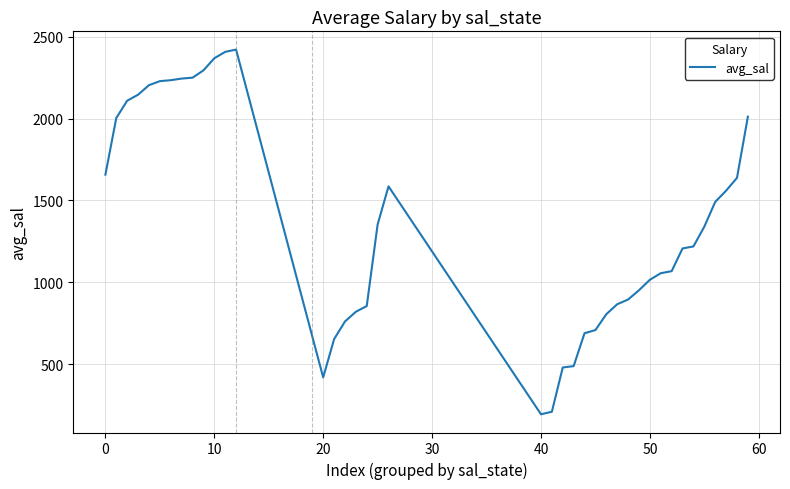

What is the average value?

1372.3